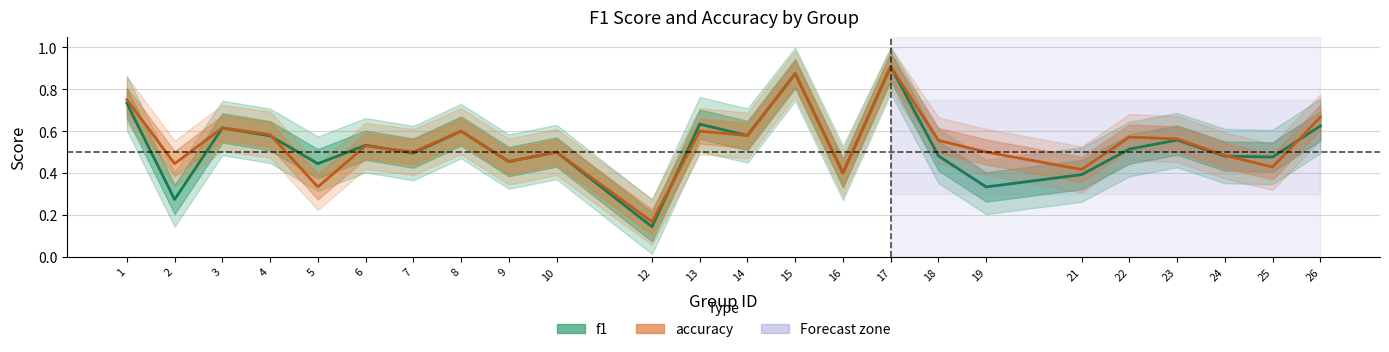

How many times do accuracy and f1 cross each other?

5